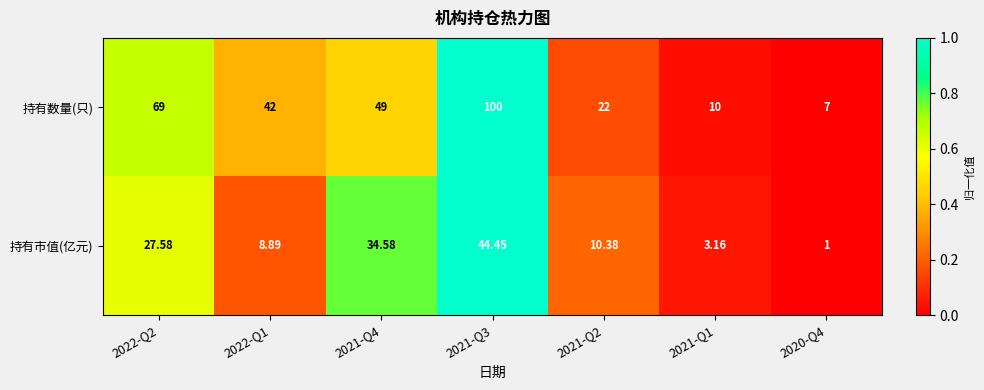

Which series changed the most between 2022-Q2 and 2021-Q4?

持有数量(只)